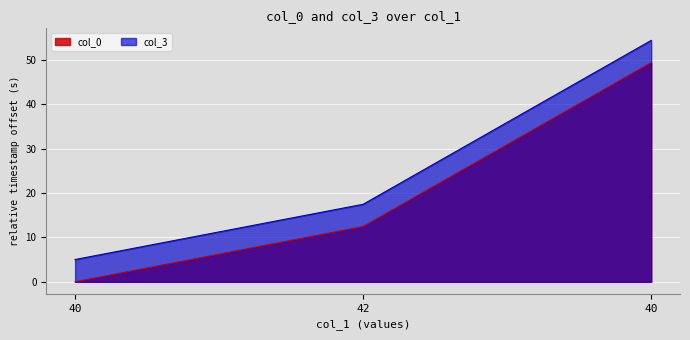

What is the total value across all series at 42?

30.0